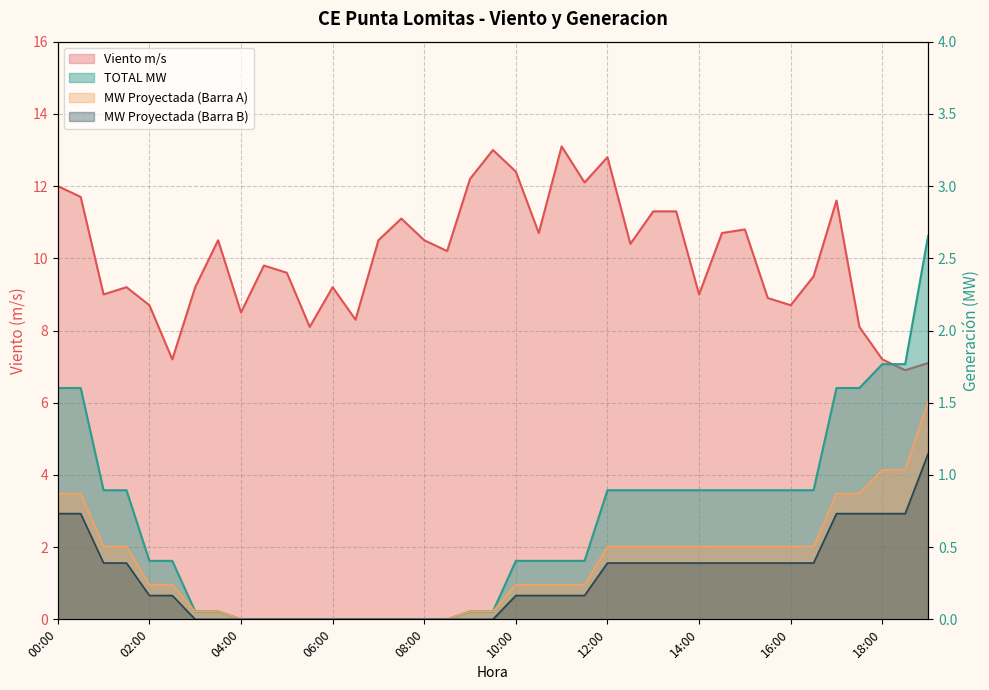

True or false: MW Proyectada (Barra A) and TOTAL MW cross at least once.

False